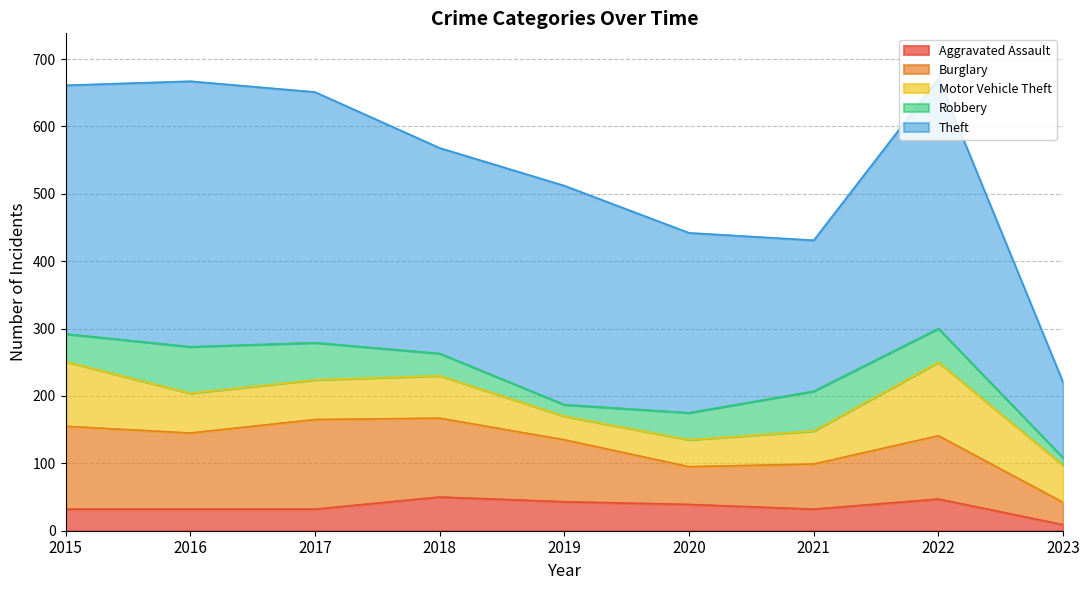

Does the chart have visible grid lines?

Yes